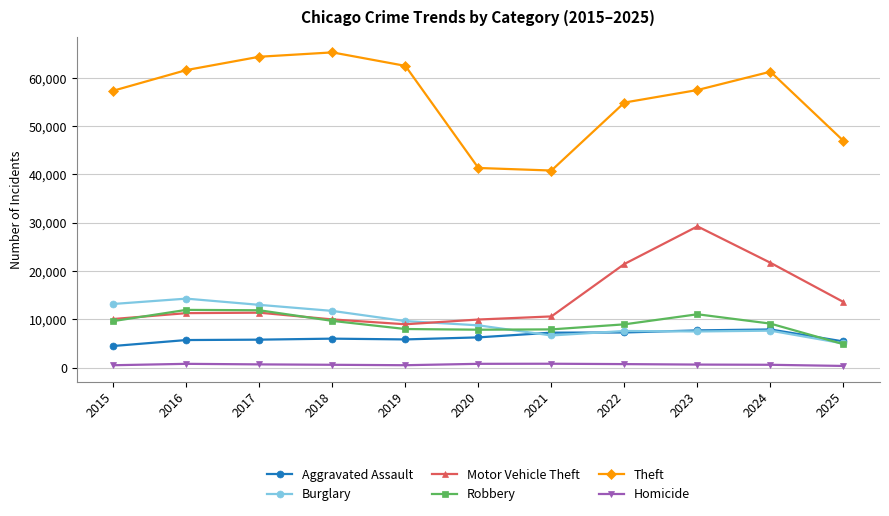

What is the difference between the maximum and minimum values in the Burglary series?

9287